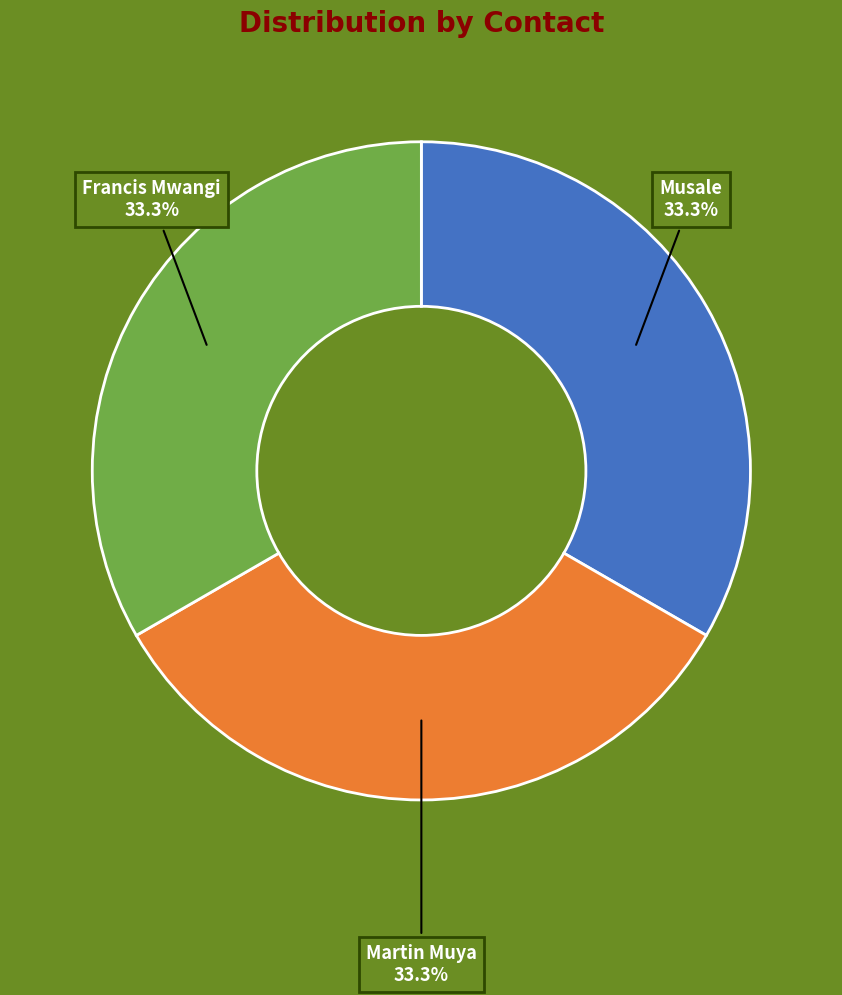

Is there a majority slice in this chart?

No